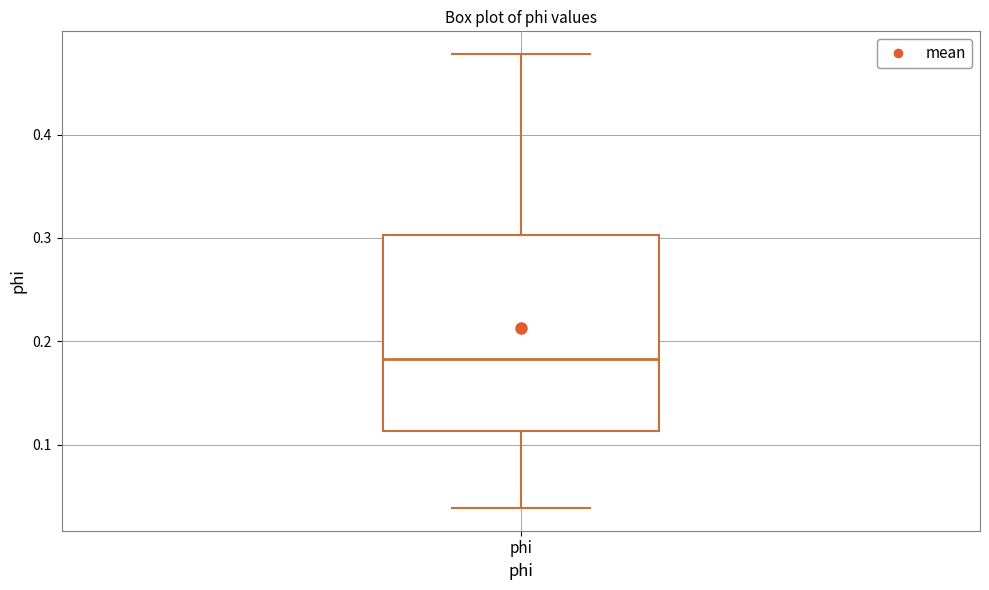

Where is the lower edge of the box for phi on the y-axis? The values are not printed on the chart, so give them approximately, as read against the axis.

0.11